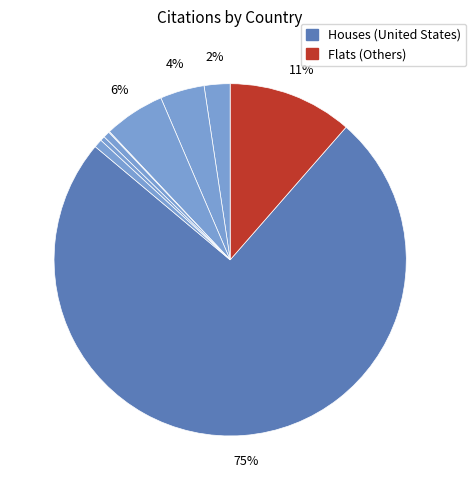

To the nearest percent, what is the difference between the largest and smallest slice percentages?

75%